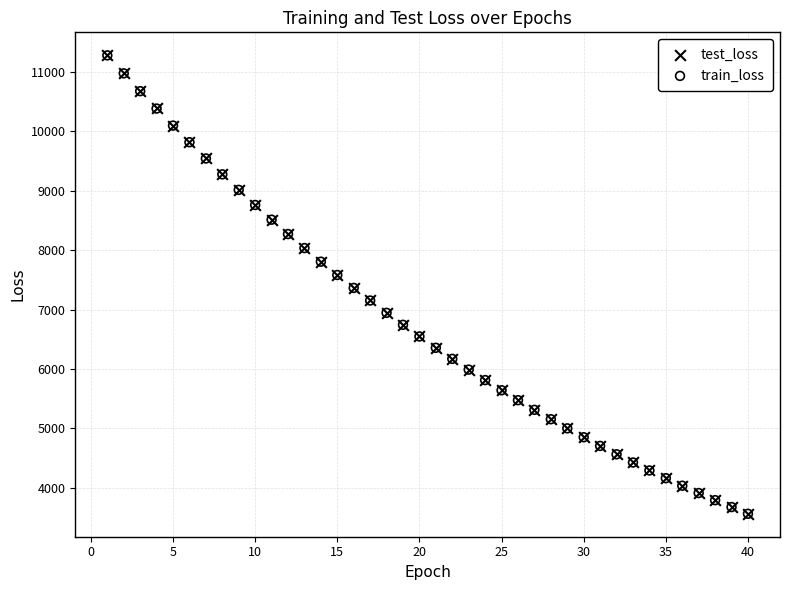

What are all the series names shown in the legend?

test_loss, train_loss